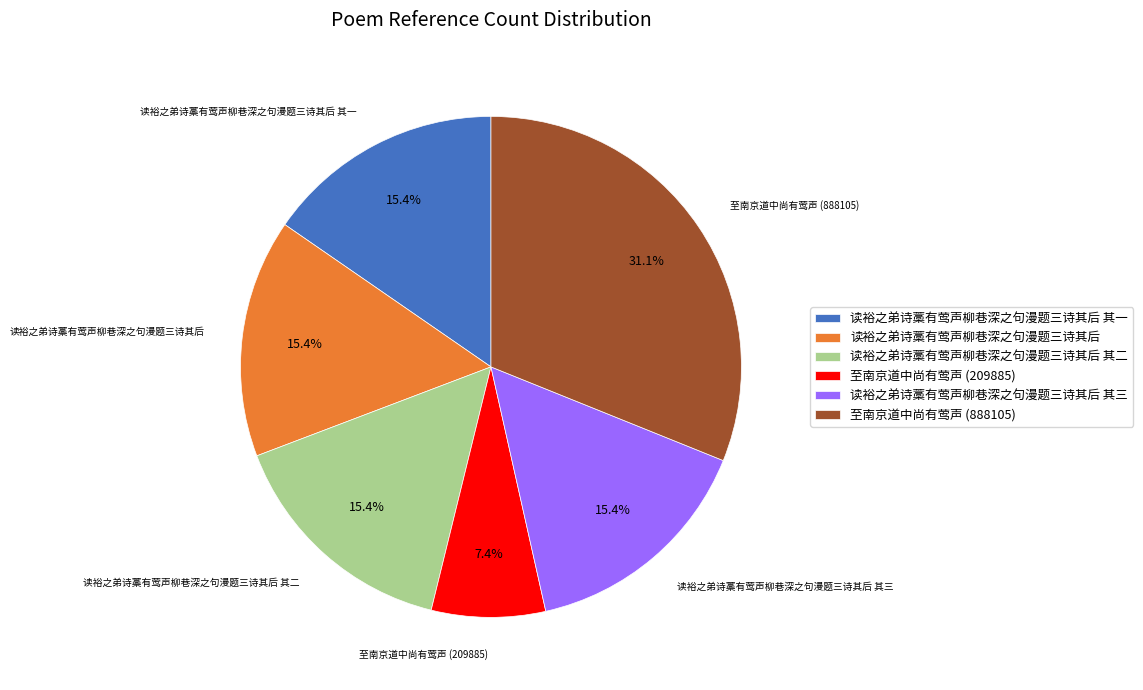

To the nearest percent, what is the combined percentage of 至南京道中尚有莺声 (888105) and 至南京道中尚有莺声 (209885)?

38%